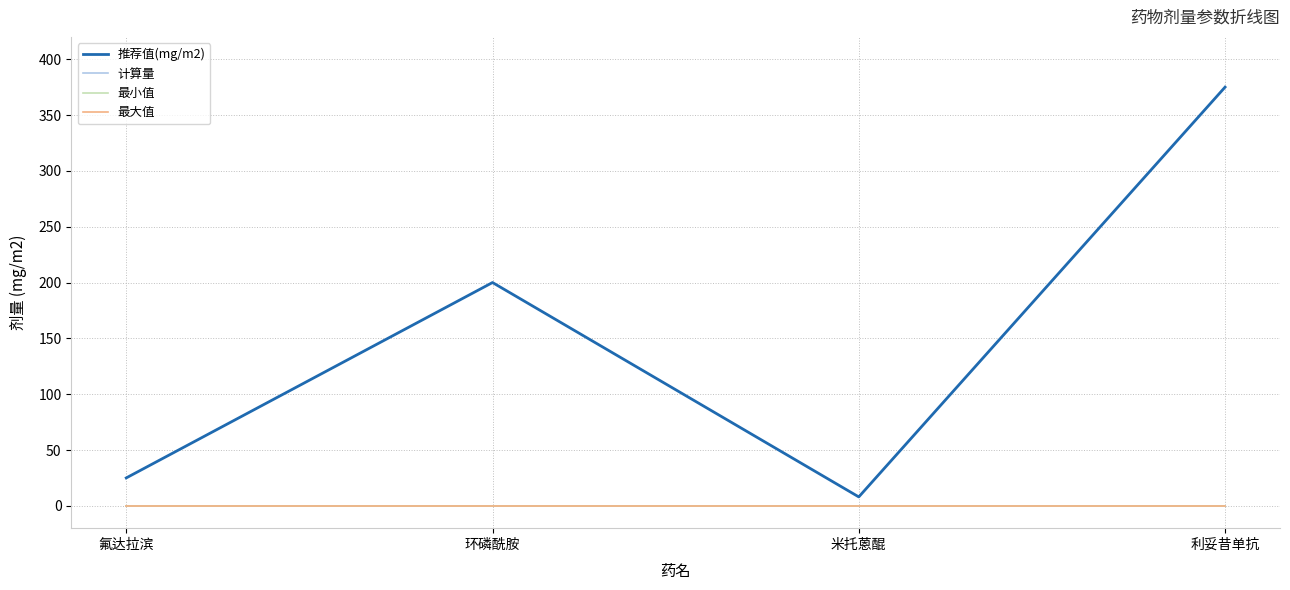

Which series changed the most between 氟达拉滨 and 环磷酰胺?

推荐值(mg/m2)